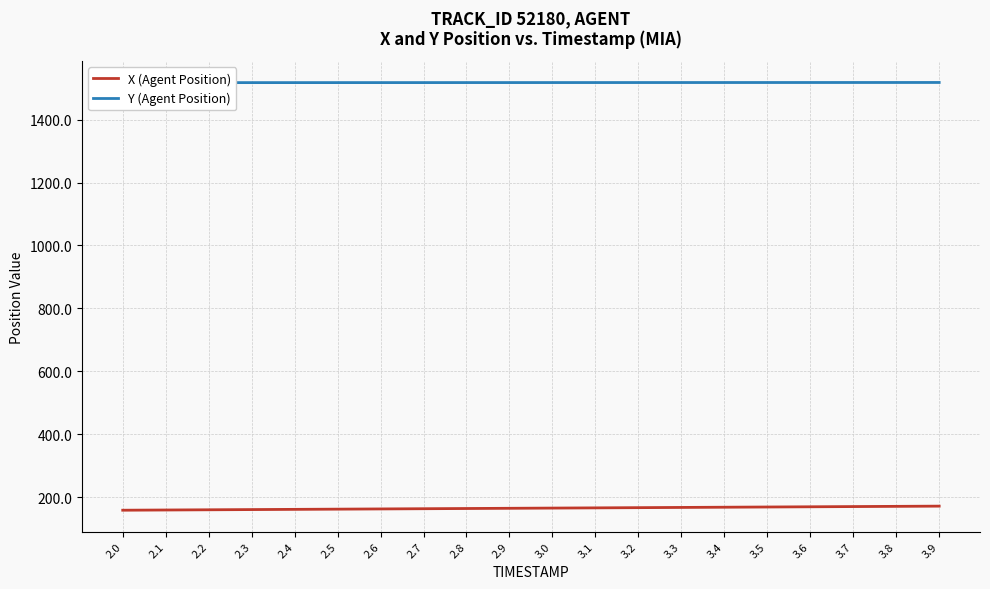

Which series has the widest spread of values?

X (Agent Position)